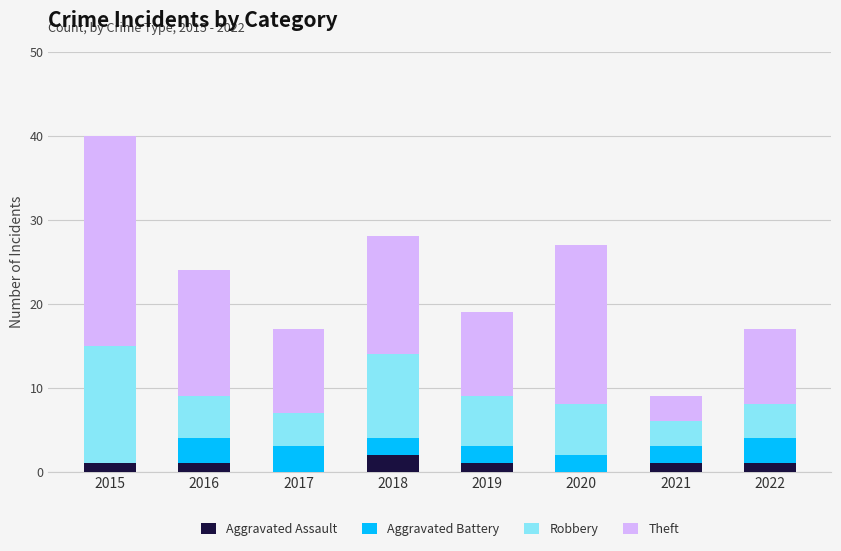

At which category is the sum across all series the highest?

2015